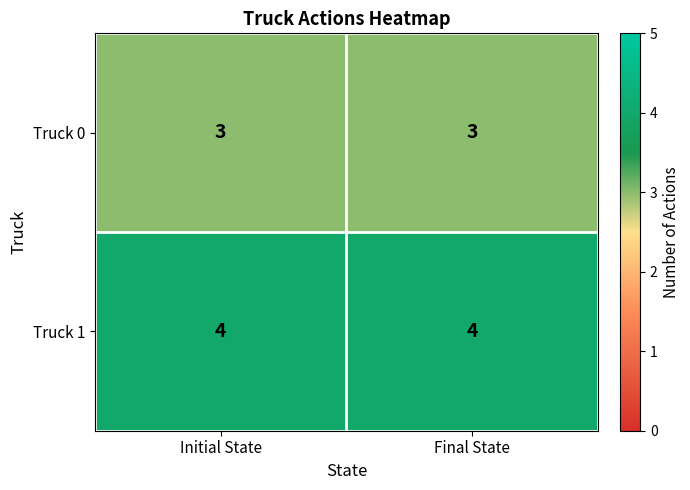

What is the minimum value shown in the chart?

3